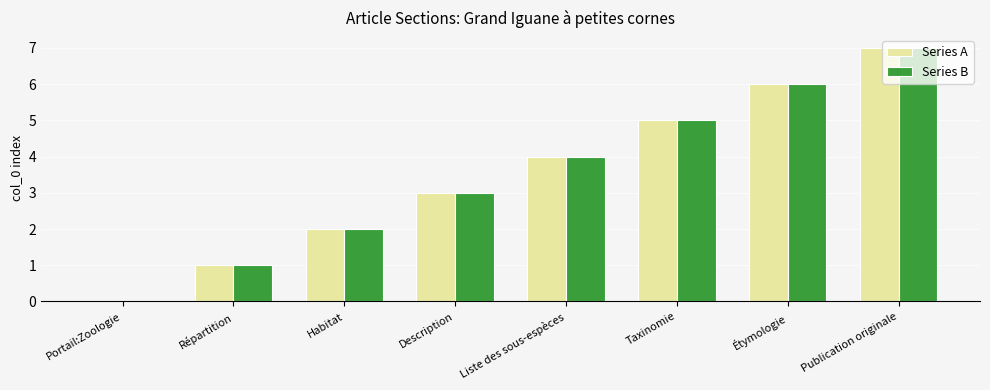

At which label does Series A reach its peak?

Publication originale